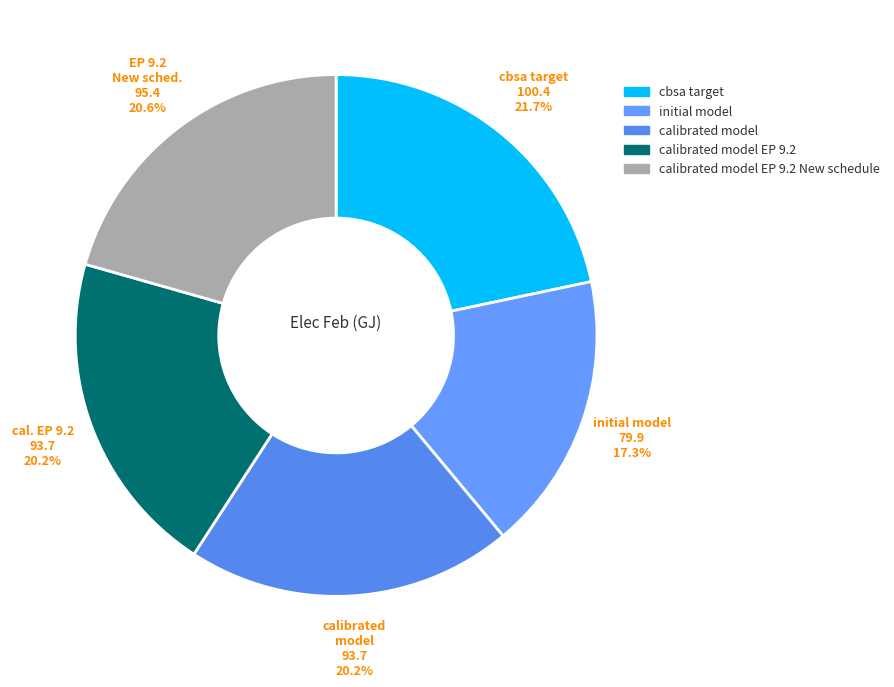

To the nearest percent, what is the difference between the largest and smallest slice percentages?

4%